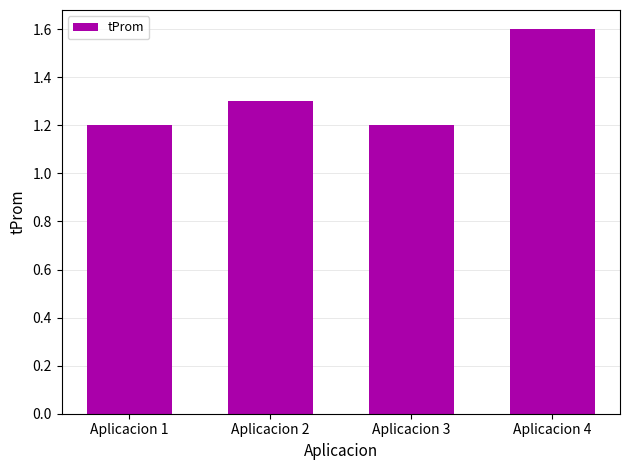

Between Aplicacion 3 and Aplicacion 2, which is larger?

Aplicacion 2